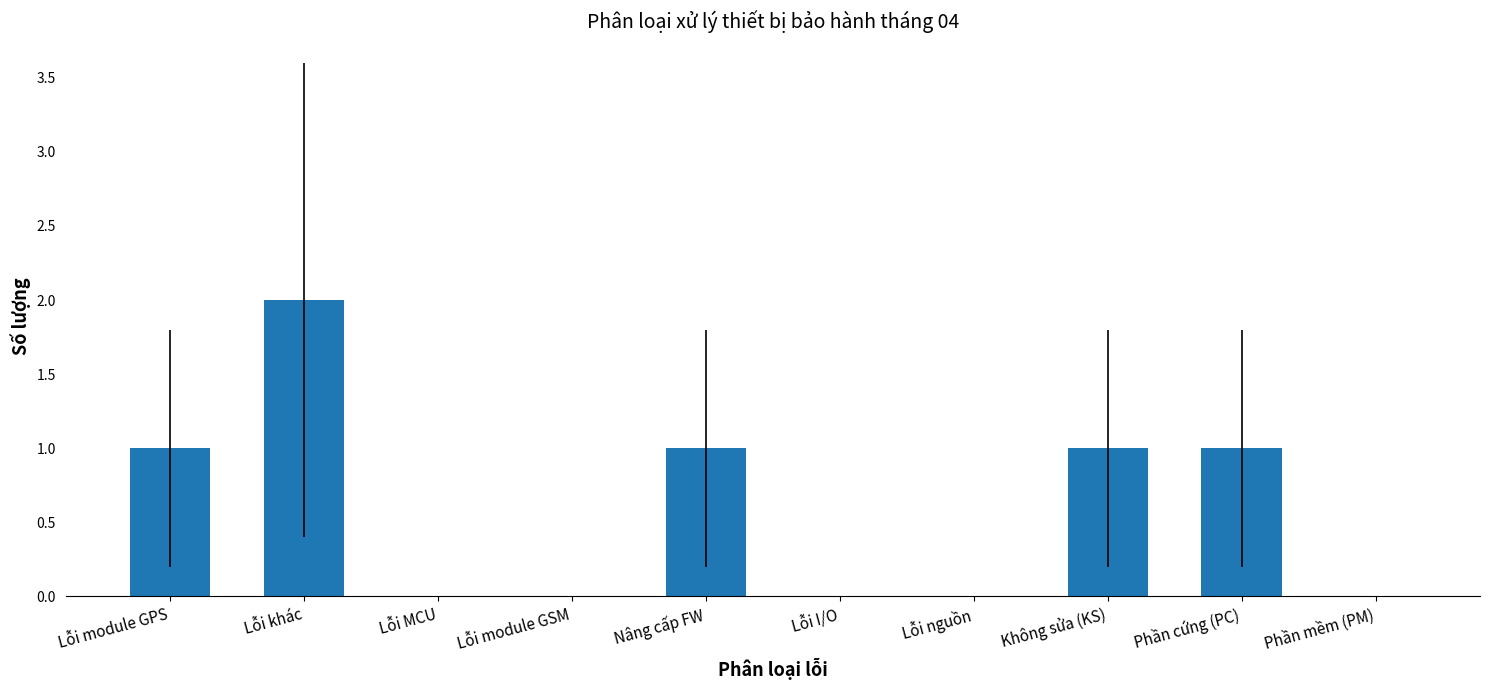

True or false: the data shows 0 at Lỗi MCU.

True